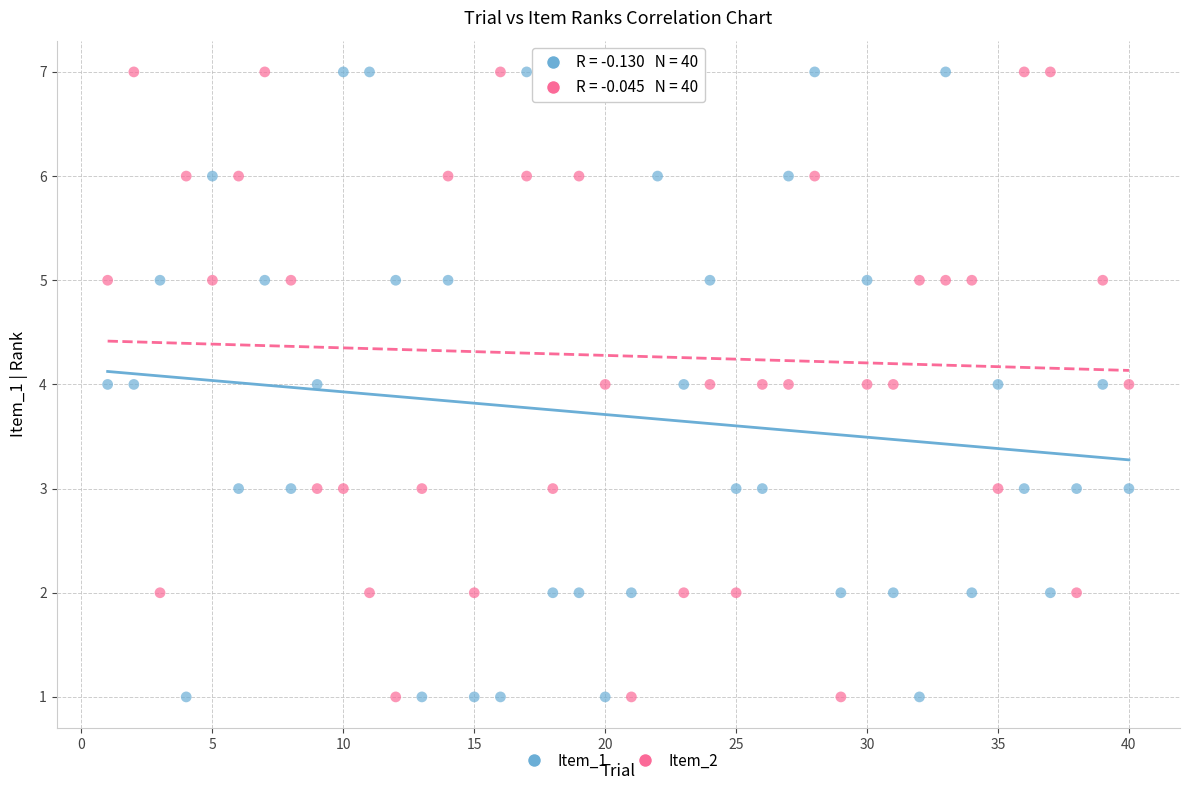

What are all the series names shown in the legend?

Item_1, Item_2